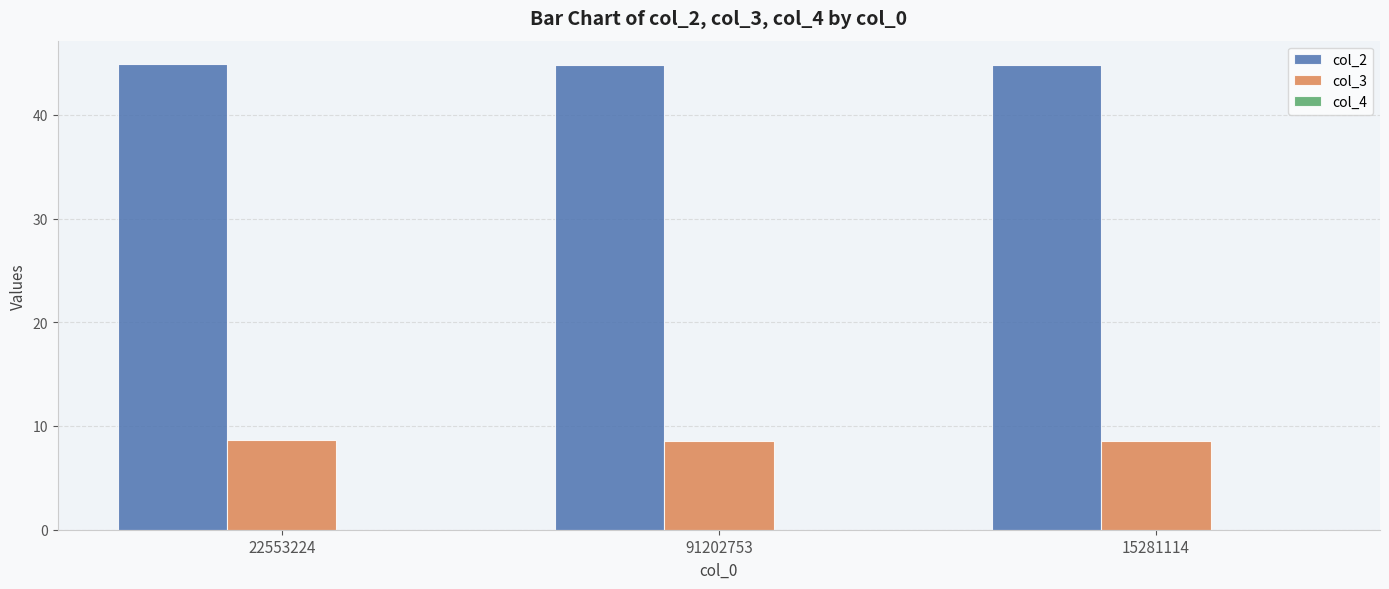

What is the highest value of the col_3 series?

8.6